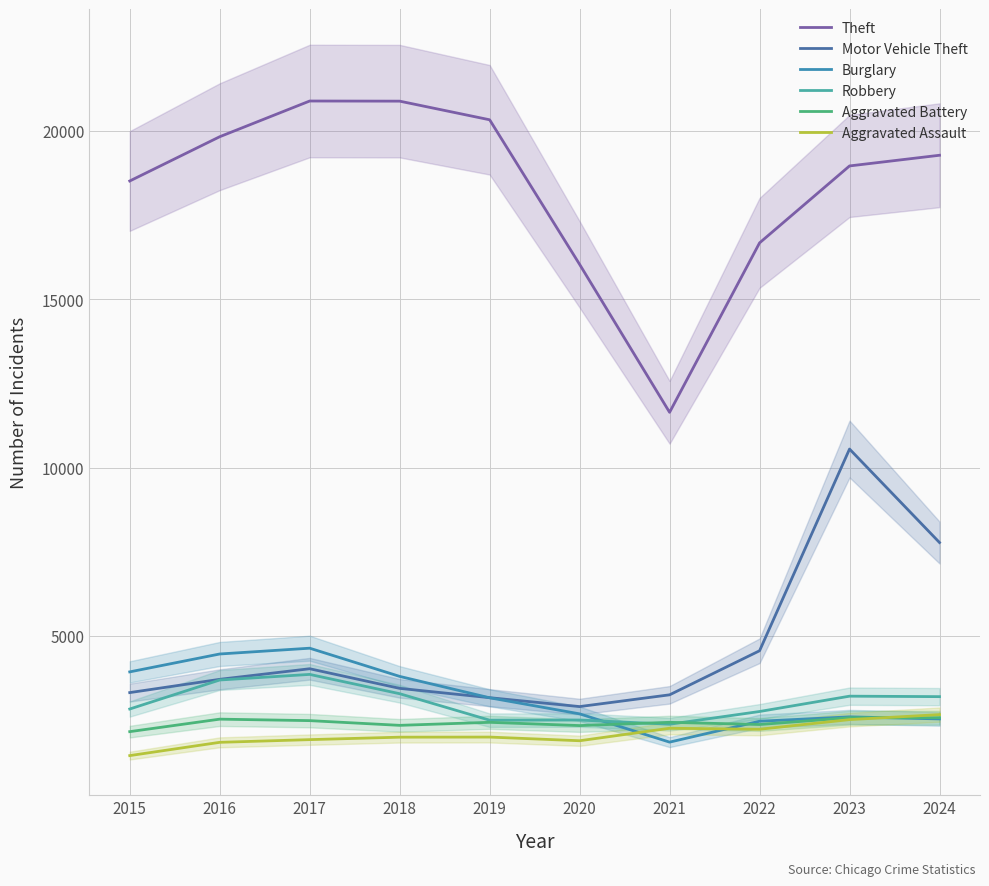

Rank the series at 2021 from lowest to highest value.

Burglary, Aggravated Assault, Robbery, Aggravated Battery, Motor Vehicle Theft, Theft